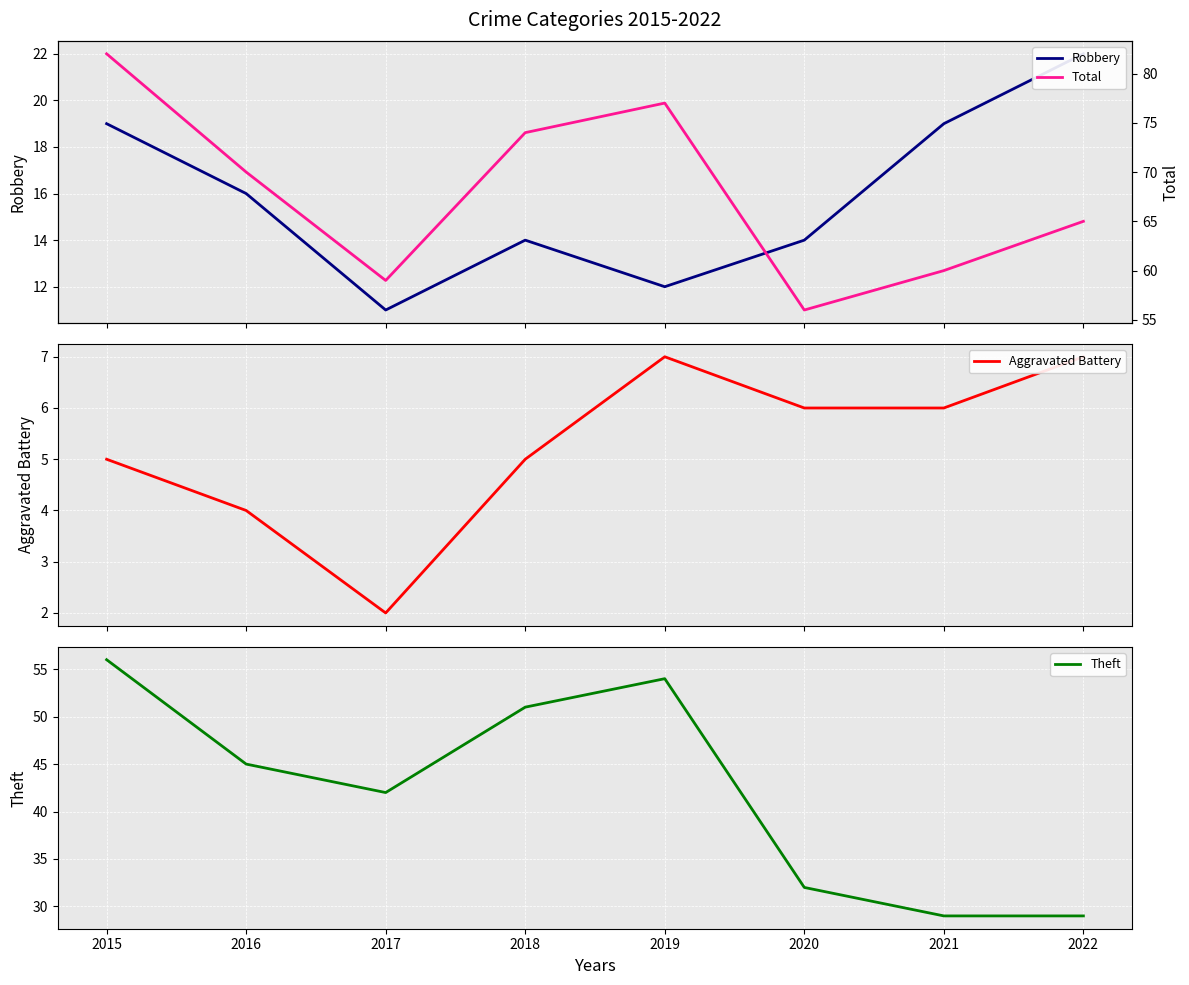

Reading left to right, transcribe all the data shown in this chart.

Robbery: 2015=19	2016=16	2017=11	2018=14	2019=12	2020=14	2021=19	2022=22
Aggravated Battery: 2015=5	2016=4	2017=2	2018=5	2019=7	2020=6	2021=6	2022=7
Theft: 2015=56	2016=45	2017=42	2018=51	2019=54	2020=32	2021=29	2022=29
Total: 2015=82	2016=70	2017=59	2018=74	2019=77	2020=56	2021=60	2022=65